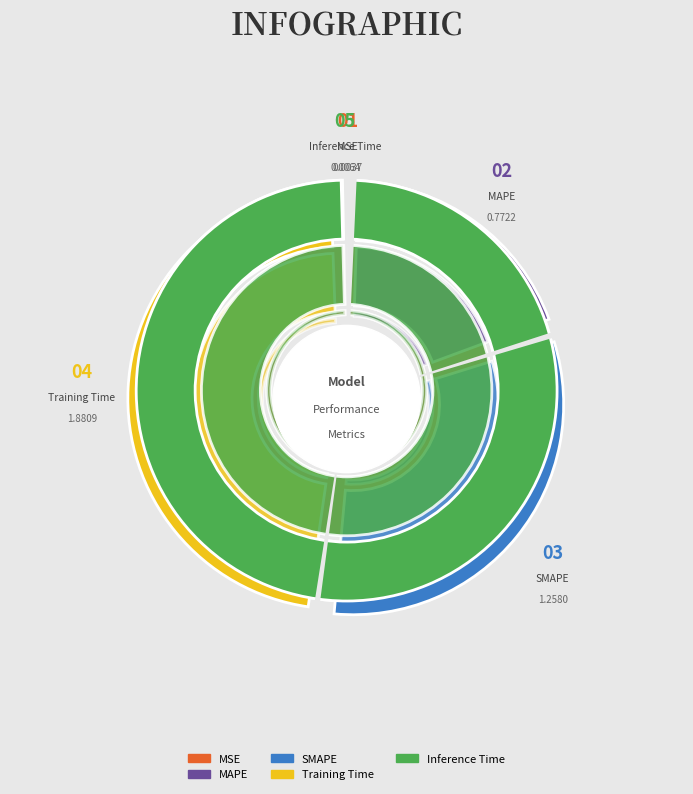

Which category has the smallest portion of the pie?

MSE